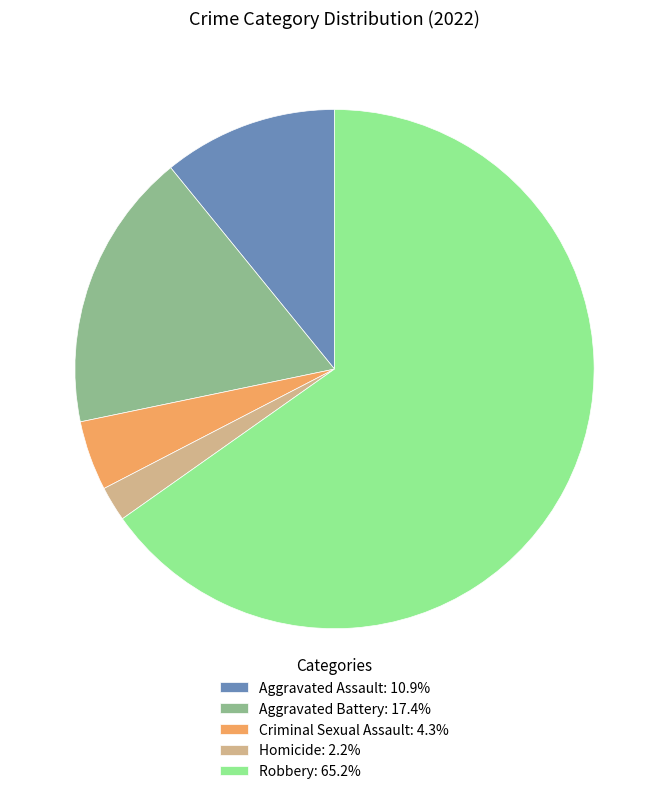

Which slice is the largest?

Robbery